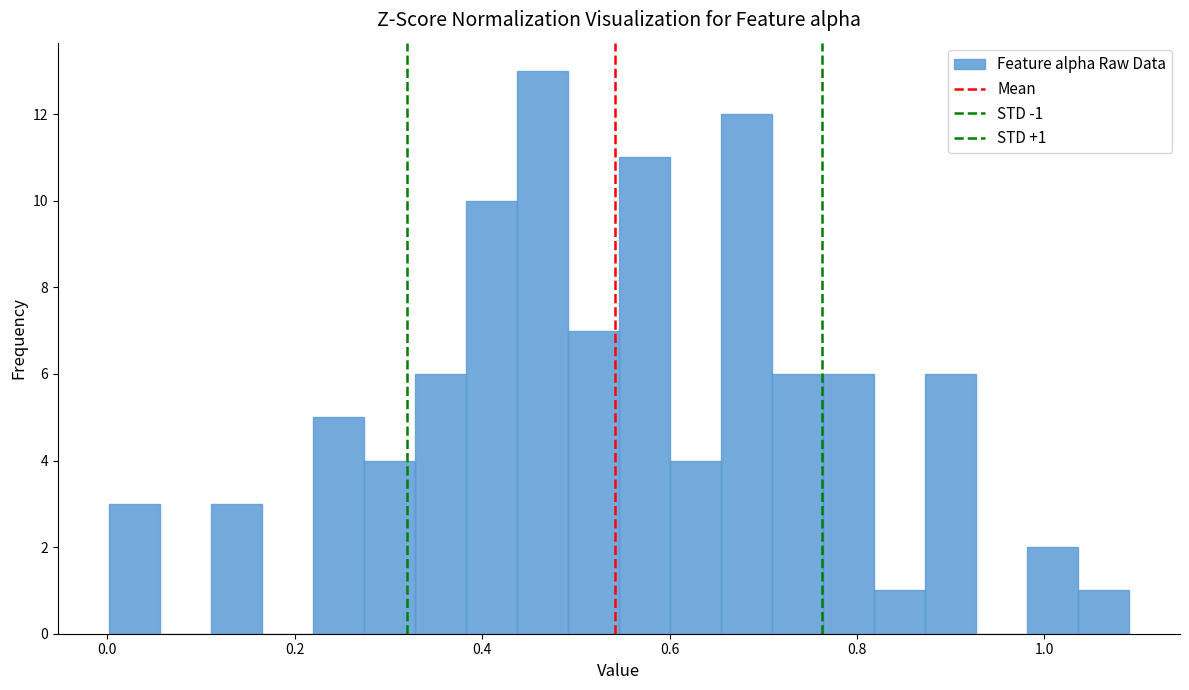

Read against the x-axis, roughly where is the centre of the tallest bar?

0.46